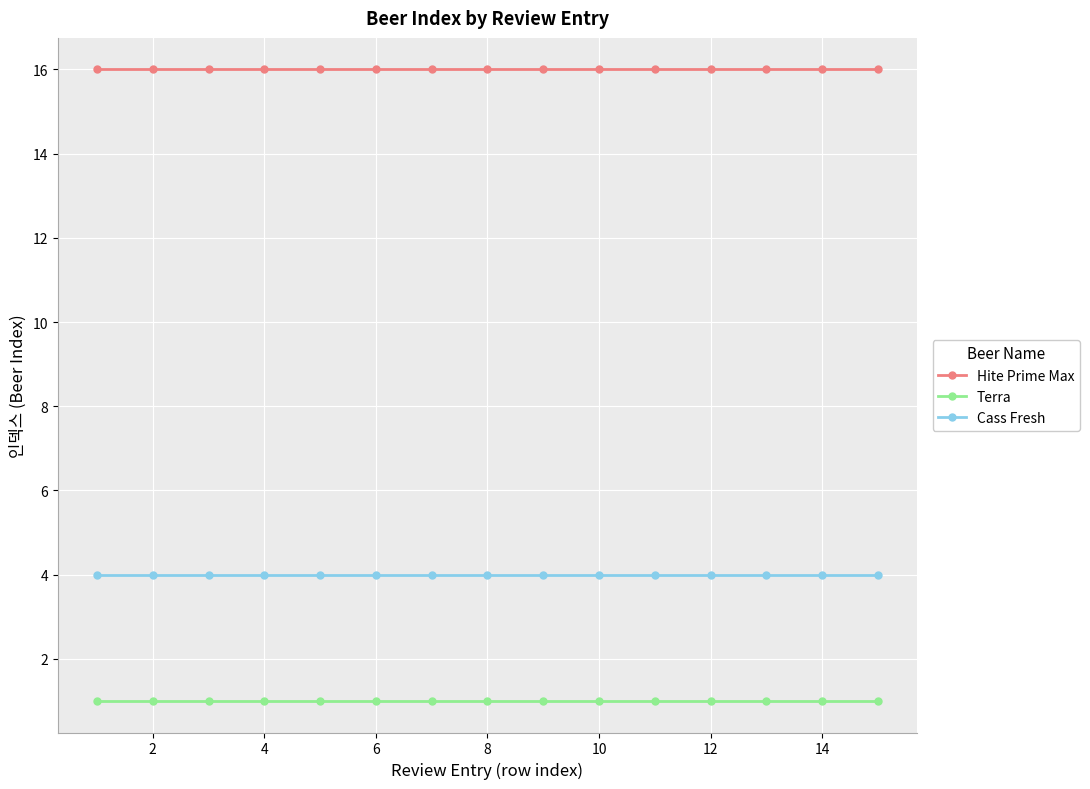

What is the greatest value displayed?

16